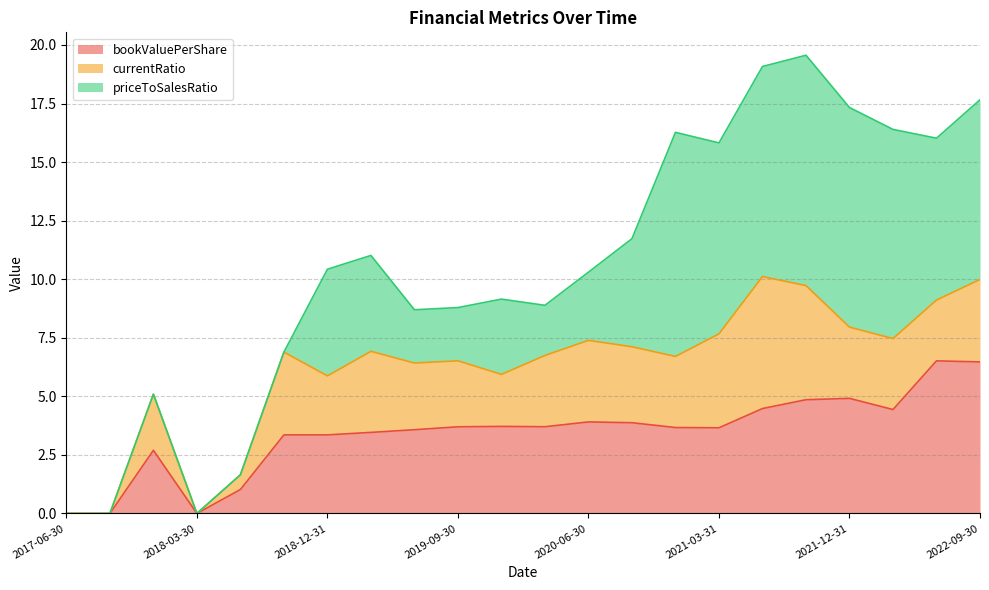

How many lines are shown in the chart?

3